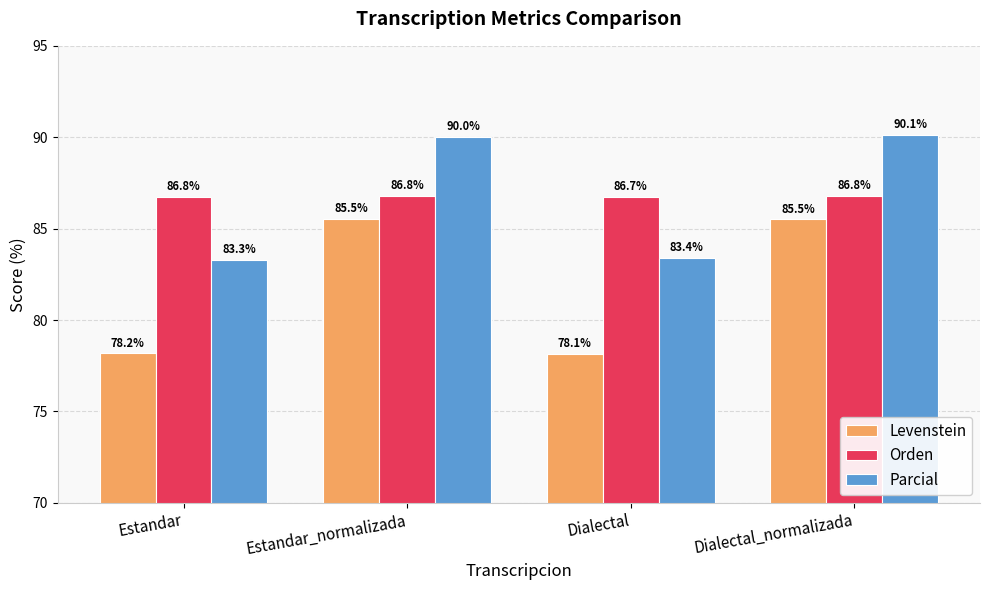

What is the difference between the highest and lowest values at Dialectal_normalizada?

4.6